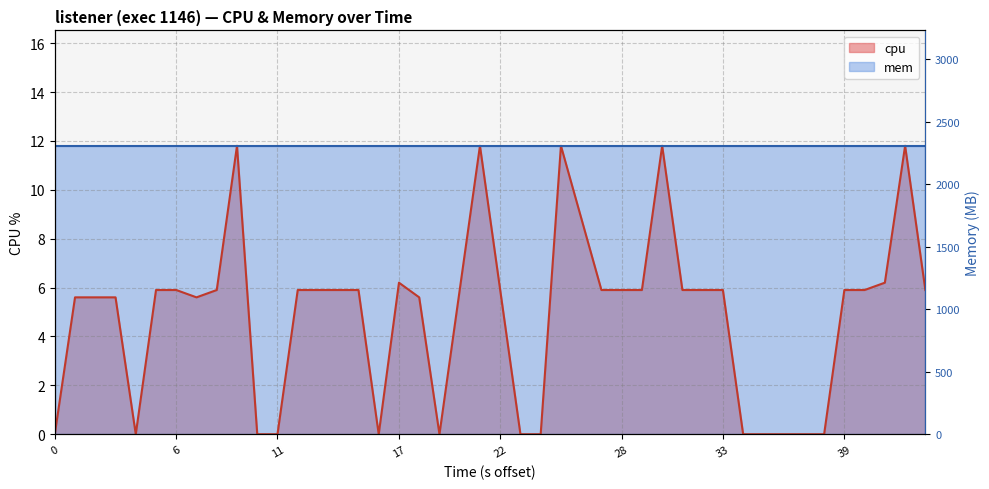

How many data points are above 5?

28